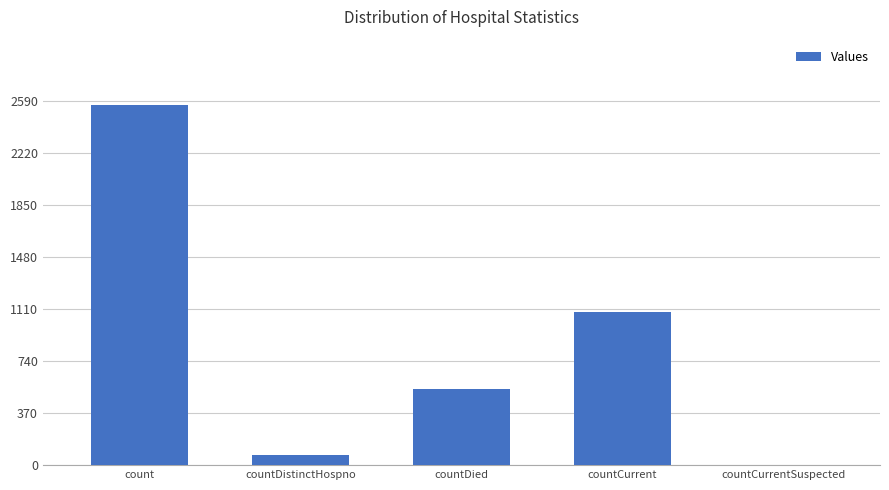

Which label corresponds to the largest value in the chart?

count